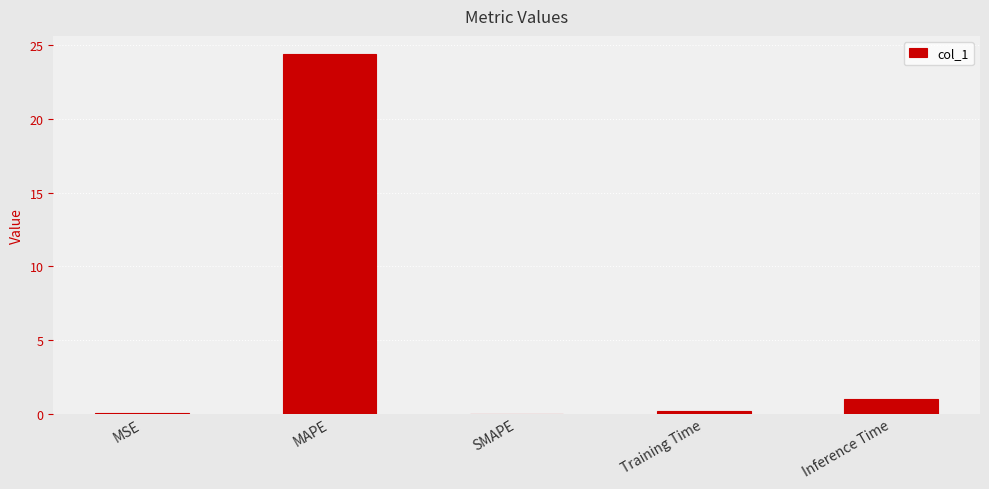

Between MAPE and Inference Time, which is larger?

MAPE